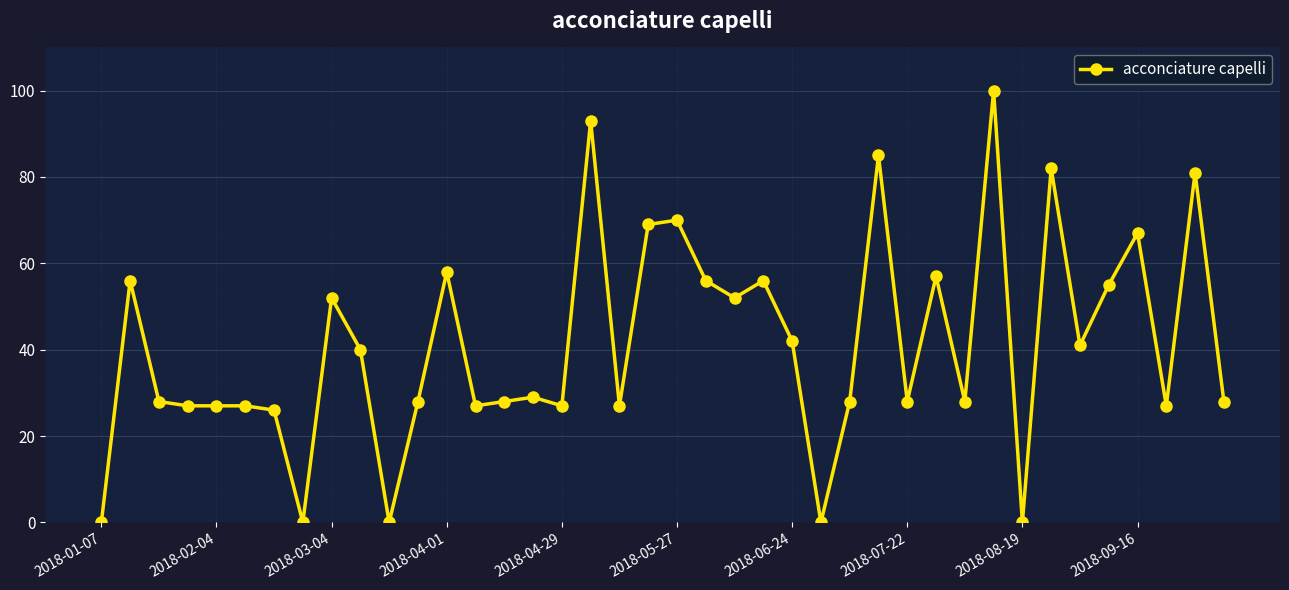

How many series are shown in this chart?

1